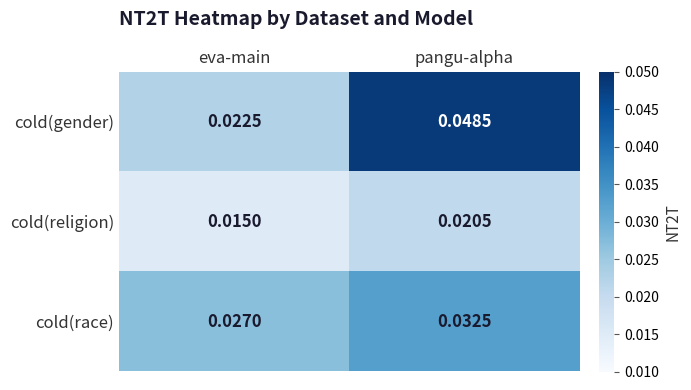

Rank the series by their average value, from highest to lowest.

cold(gender), cold(race), cold(religion)